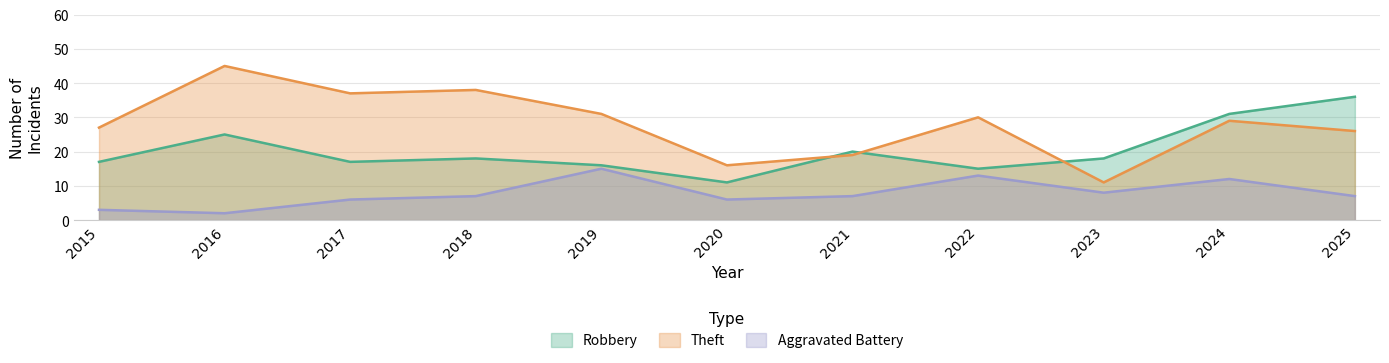

What value does the Theft series have at 2022?

30